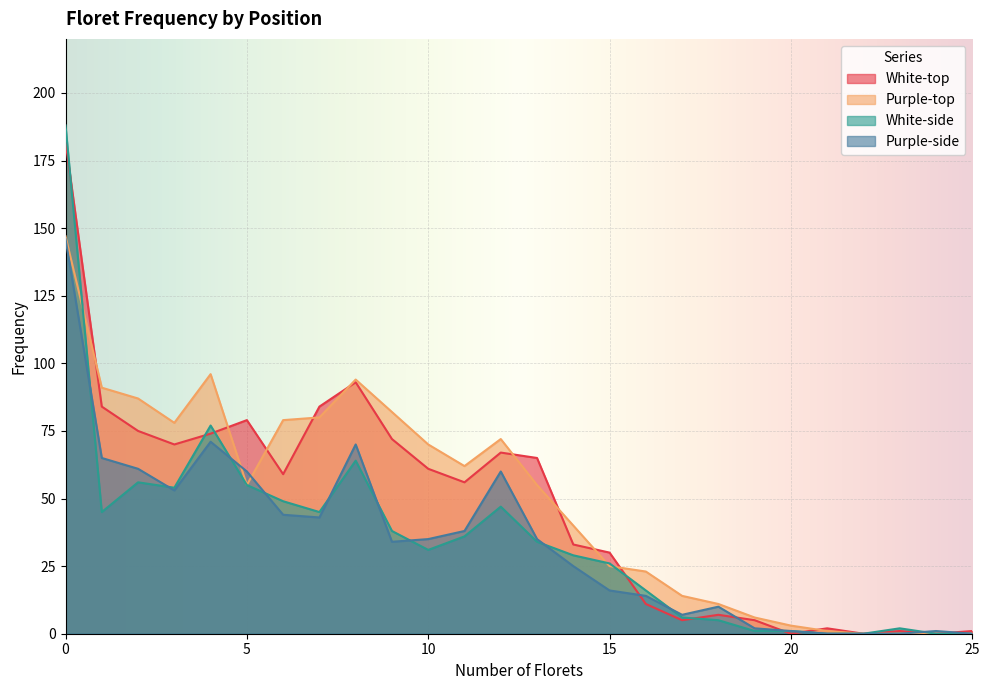

What is the sum of the Purple-side values at 14 and 16?

39